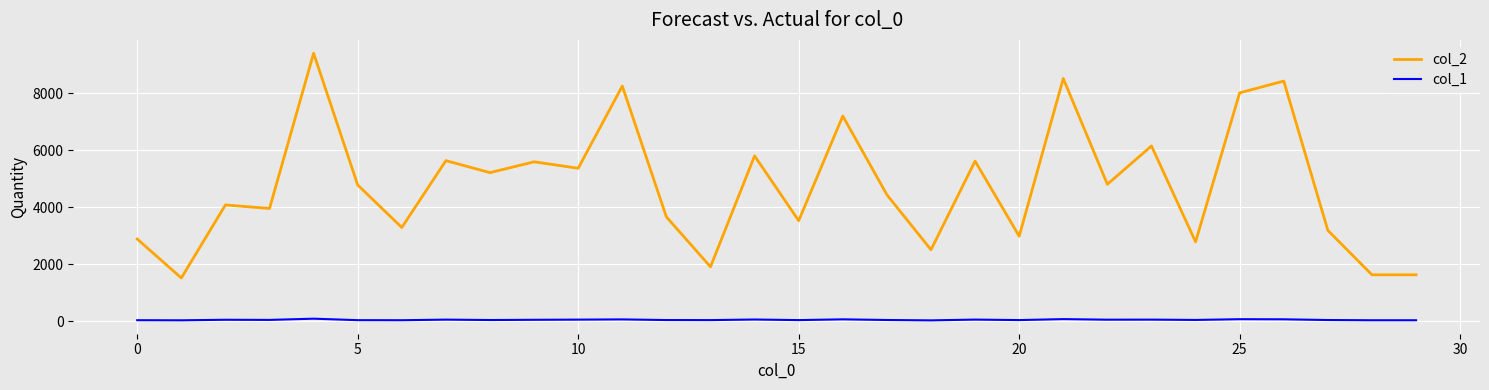

Rank the series by their maximum value, from lowest to highest.

col_1, col_2